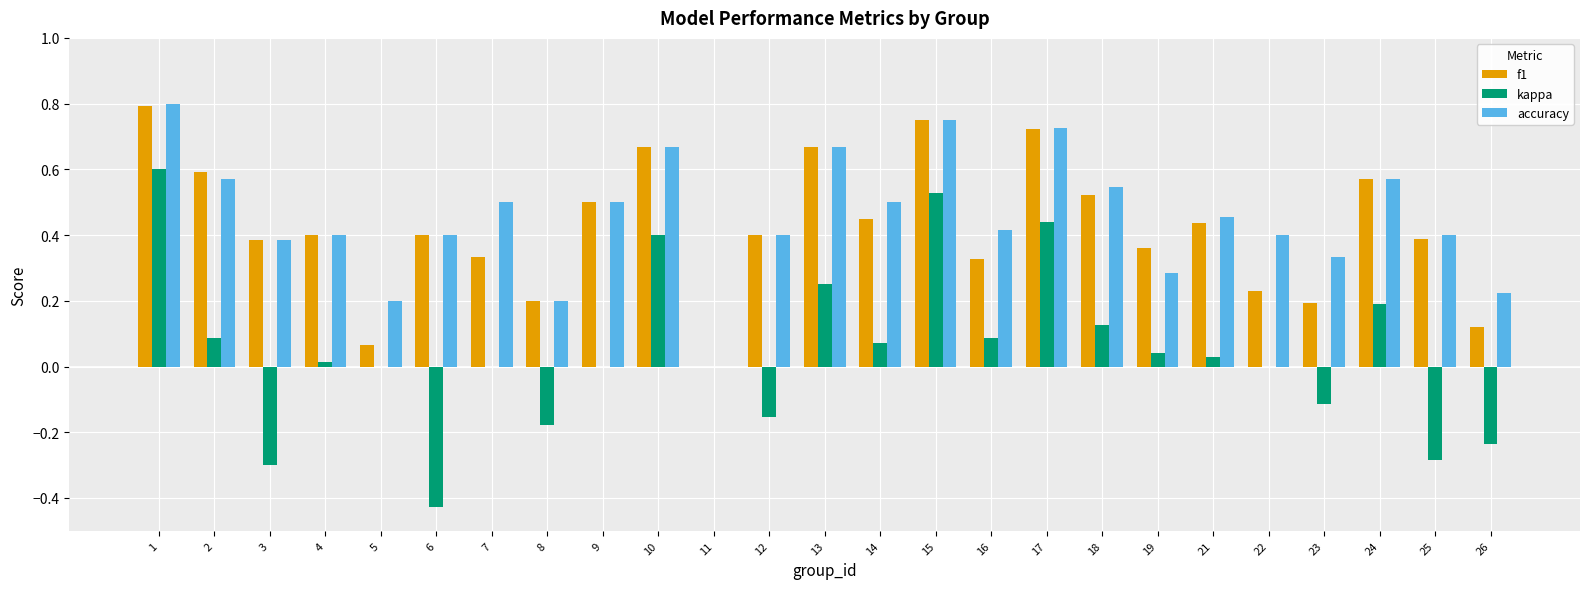

At which category is the sum across all series the highest?

1